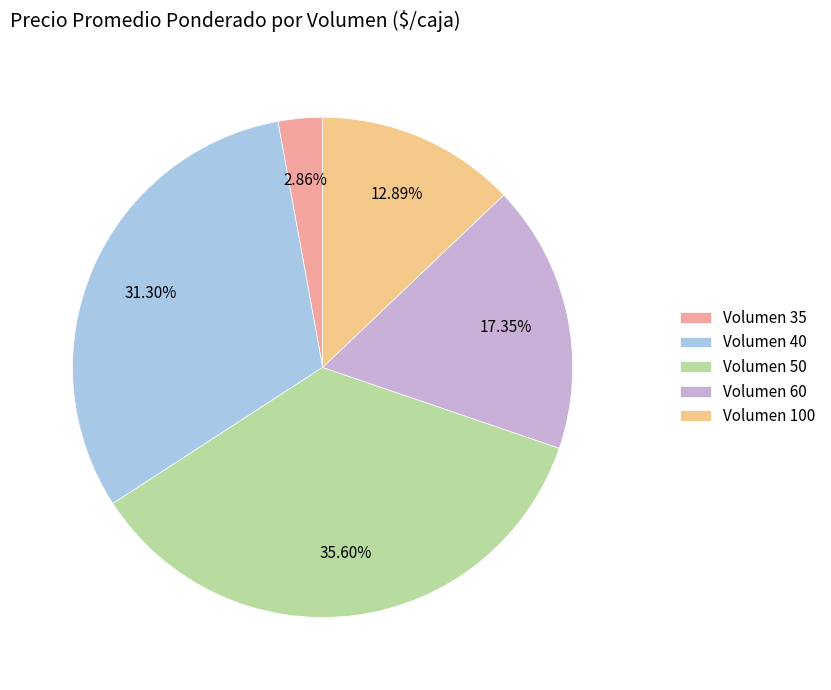

What is the ratio of the value at Volumen 50 to the value at Volumen 60?

2.1